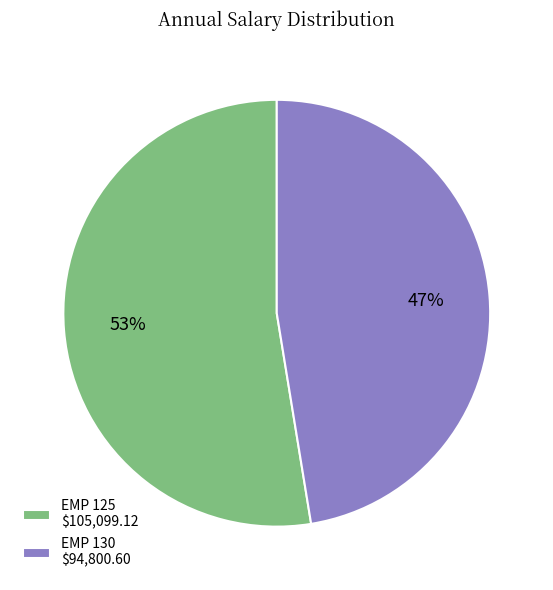

What is the smallest slice in the pie chart?

EMP 130 $94,800.60